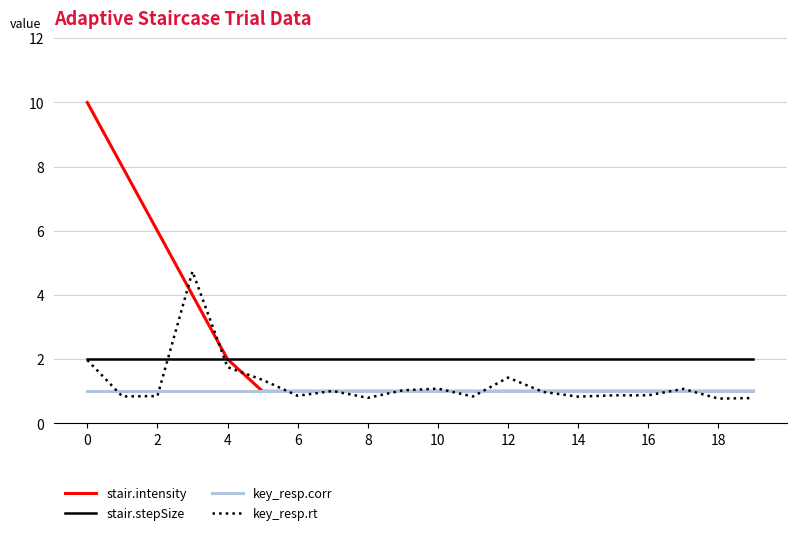

Which series has the widest spread of values?

stair.intensity